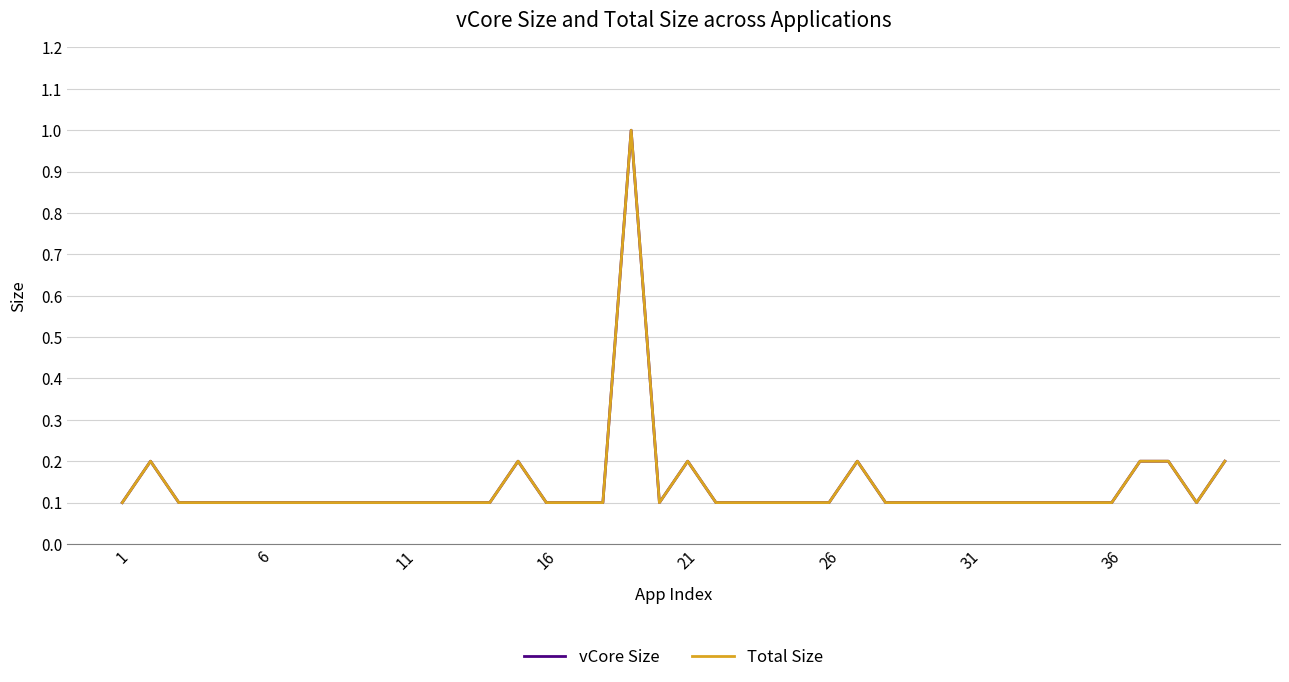

How many interior local valleys does the vCore Size series have?

2